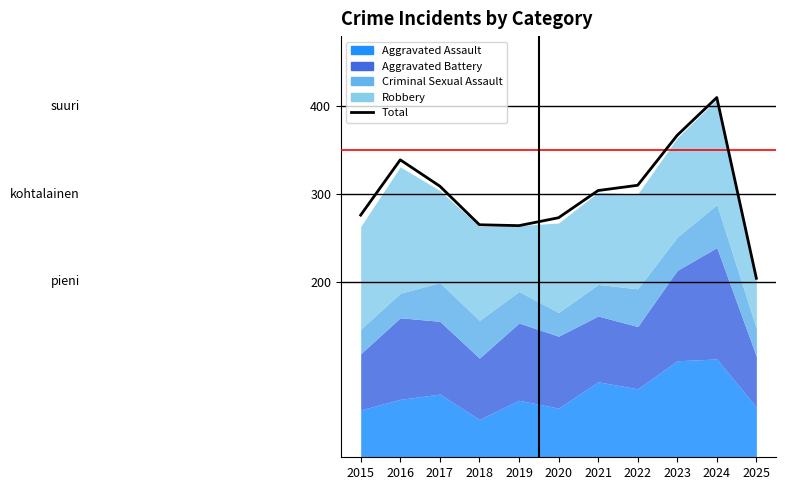

At which category does the chart reach its minimum across all series?

2025